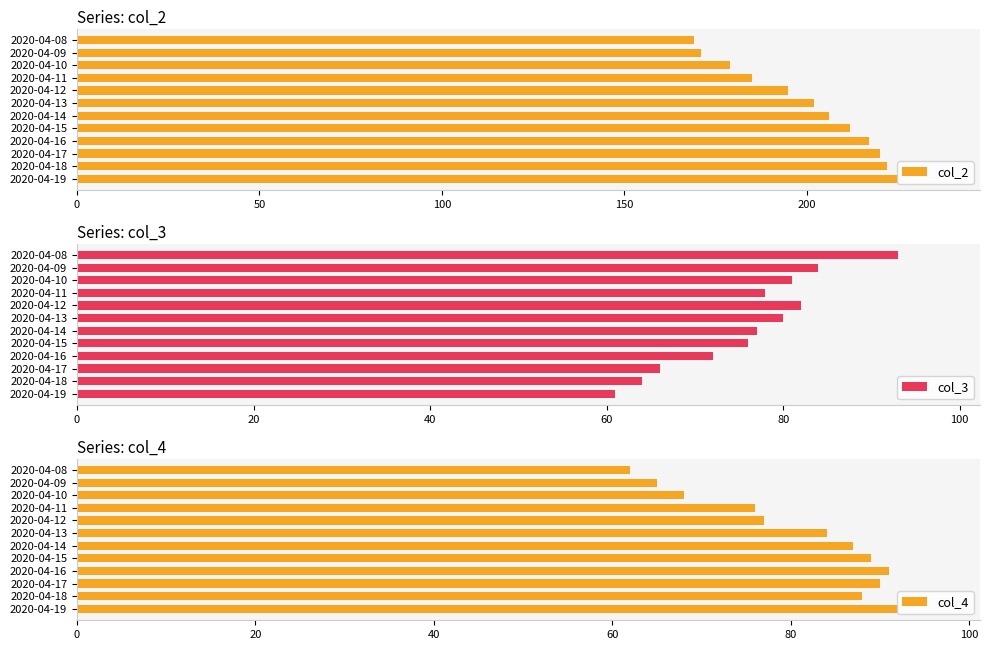

The value of col_2 at 2020-04-13 is 202. True or false?

True